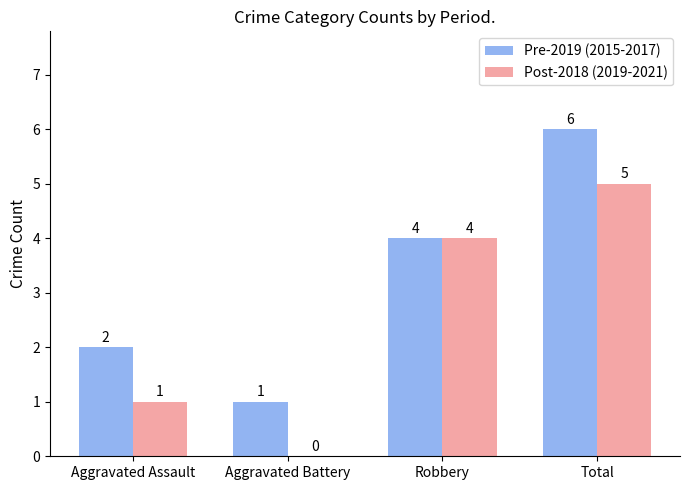

Reading left to right, what are all the values shown in this chart?

Pre-2019 (2015-2017): Aggravated Assault=2	Aggravated Battery=1	Robbery=4	Total=6
Post-2018 (2019-2021): Aggravated Assault=1	Aggravated Battery=0	Robbery=4	Total=5